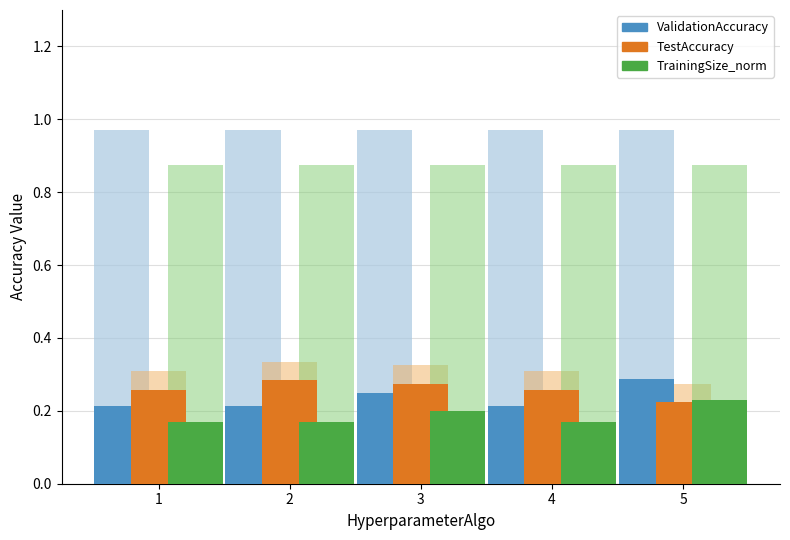

What is the total value across all series at 2?

2.8